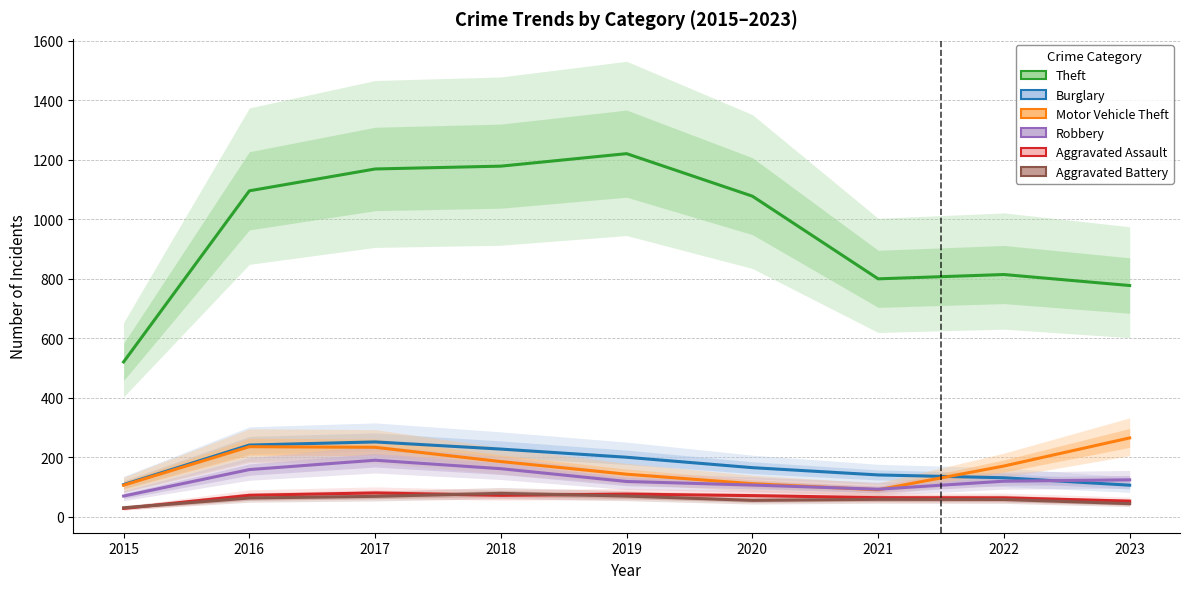

How many lines are shown in the chart?

6